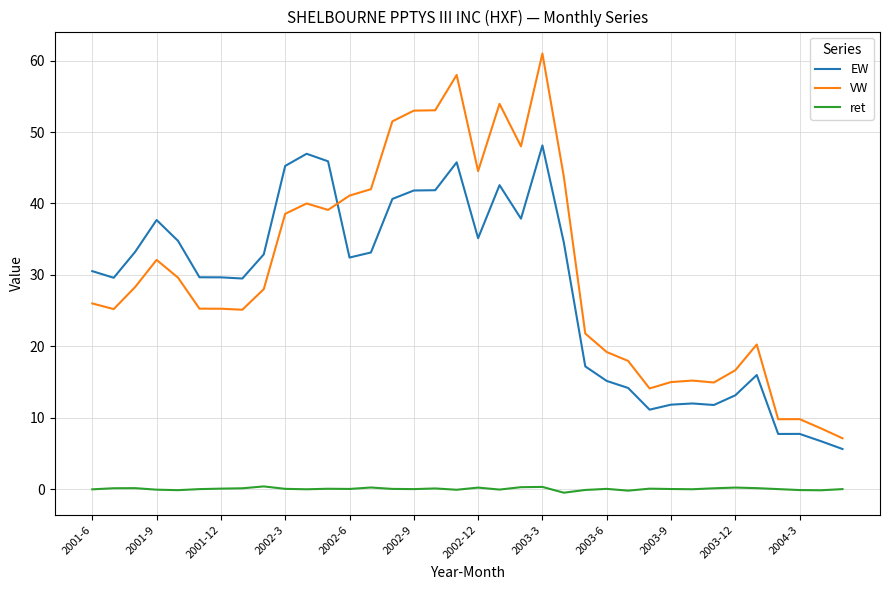

True or false: VW has more than 0 interior local peaks.

True